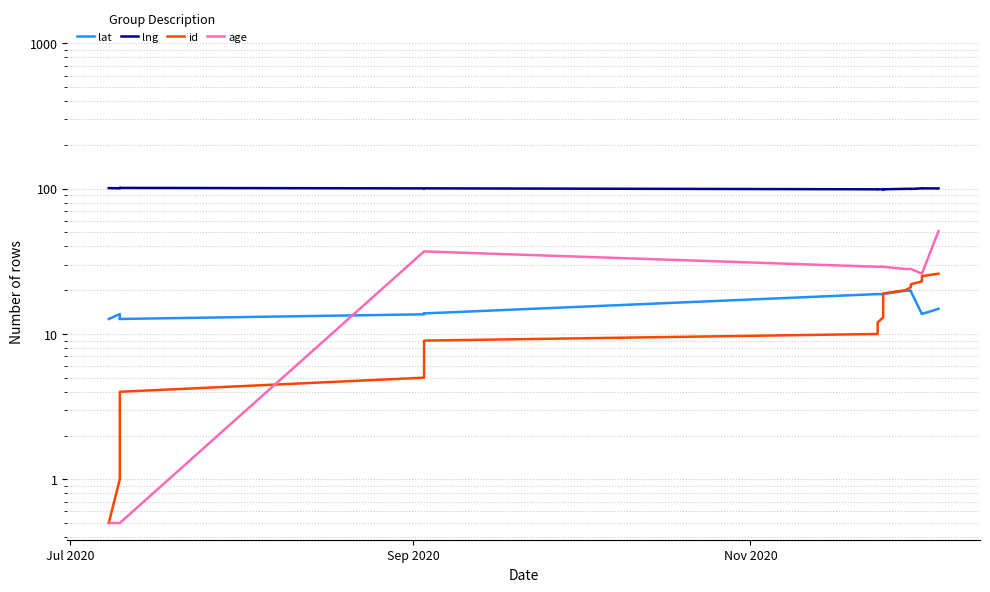

Reading left to right, what are all the values shown in this chart?

lat: 12.7	13.7	12.7	12.7	12.7	13.7	13.7	13.8	13.8	13.8	18.8	18.8	18.8	18.8	18.8	18.8	18.8	18.8	18.8	18.8	19.9	19.9	19.6	13.7	13.7	13.7	14.9
lng: 101.0	100.6	101.2	101.3	101.3	100.5	100.5	100.5	100.5	100.6	99.0	99.0	99.0	99.0	99.0	99.0	99.0	99.0	99.0	99.0	99.7	99.8	99.5	100.5	100.5	100.5	100.4
id: 0.5	1.0	2.0	3.0	4.0	5.0	6.0	7.0	8.0	9.0	10.0	11.0	12.0	13.0	14.0	15.0	16.0	17.0	18.0	19.0	20.0	21.0	22.0	23.0	24.0	25.0	26.0
age: 0.5	0.5	0.5	0.5	0.5	37.0	37.0	37.0	37.0	37.0	29.0	29.0	29.0	29.0	29.0	29.0	29.0	29.0	29.0	29.0	28.0	28.0	28.0	26.0	26.0	26.0	51.0